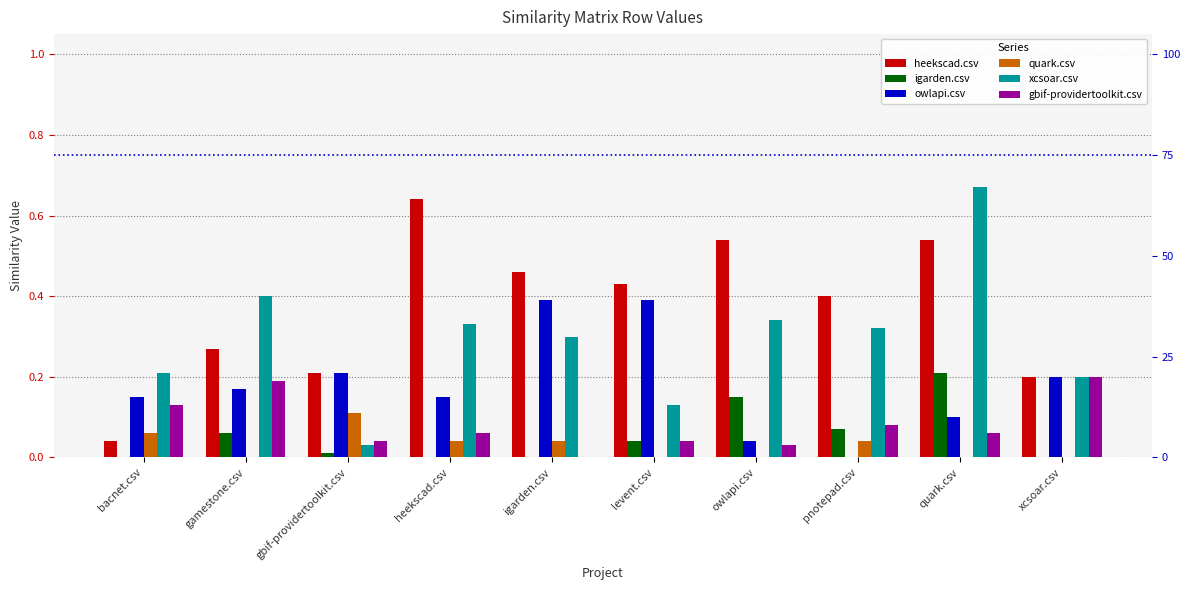

What is the difference between the maximum and second lowest values in the xcsoar.csv series?

0.5